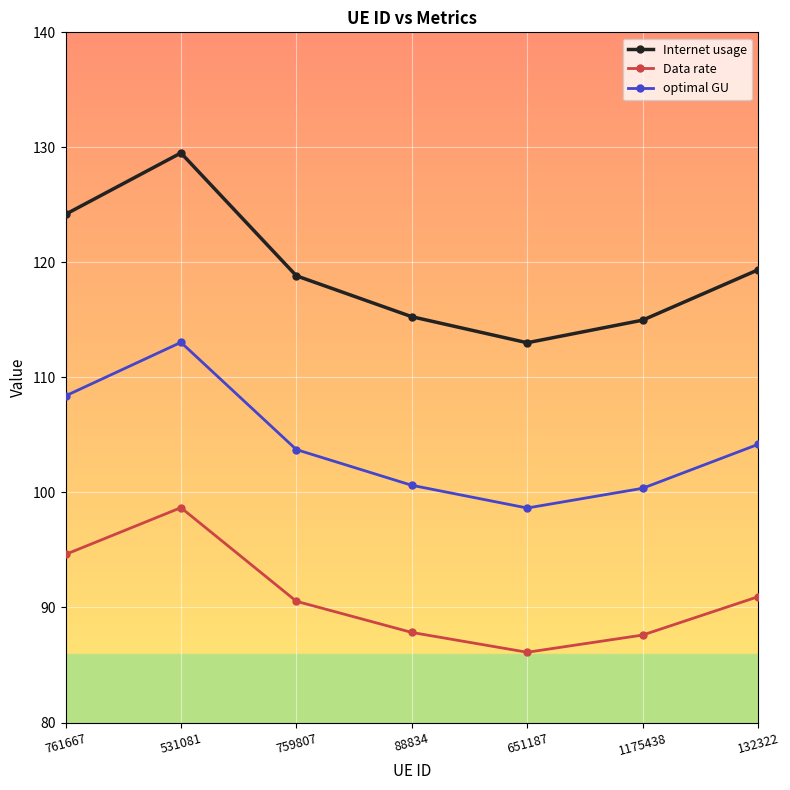

True or false: Data rate has a value of 90.9 at 132322.

True